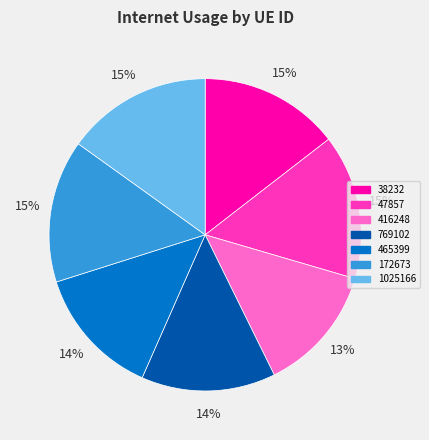

To the nearest percent, what percentage of the pie is 38232?

15%